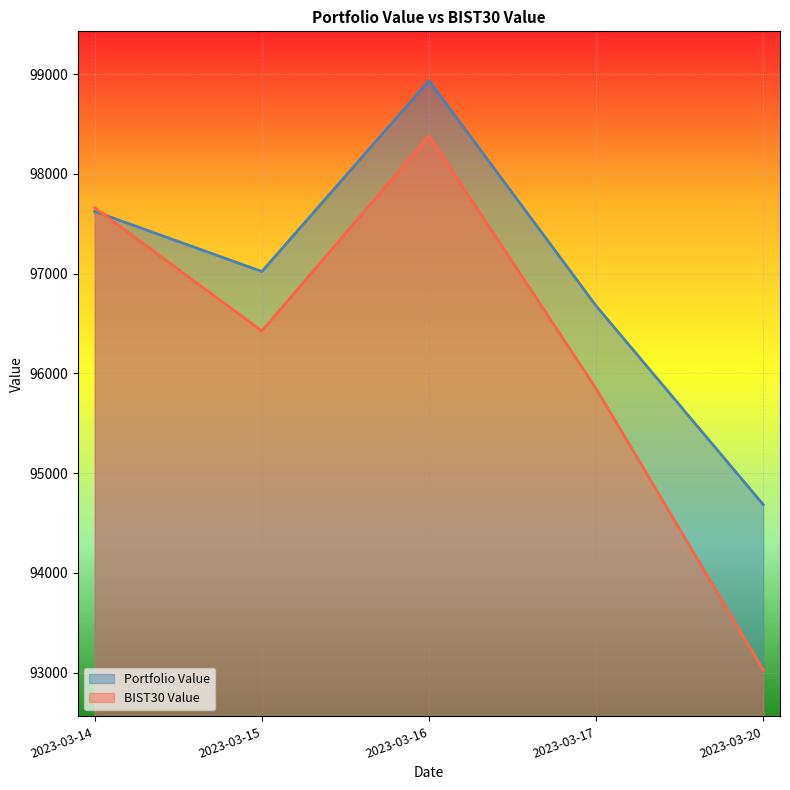

Where does the BIST30 Value series first go above 96425?

2023-03-14